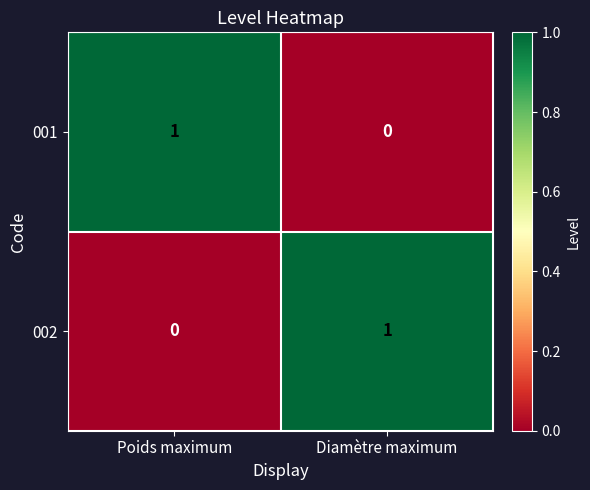

Reading left to right, transcribe all the data shown in this chart.

001: 1	0
002: 0	1